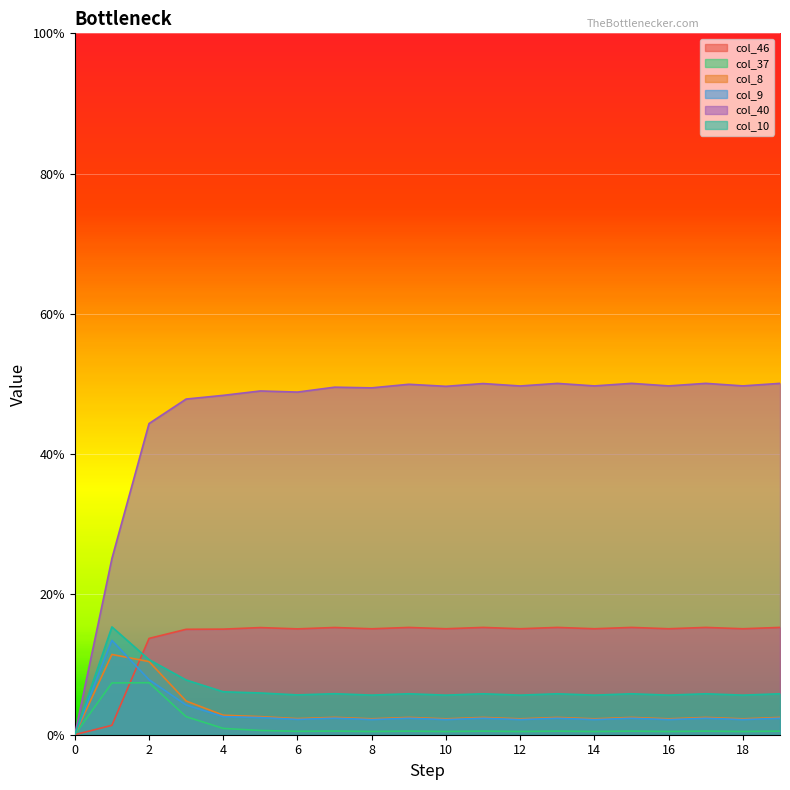

What are all the series names shown in the legend?

col_46, col_37, col_8, col_9, col_40, col_10